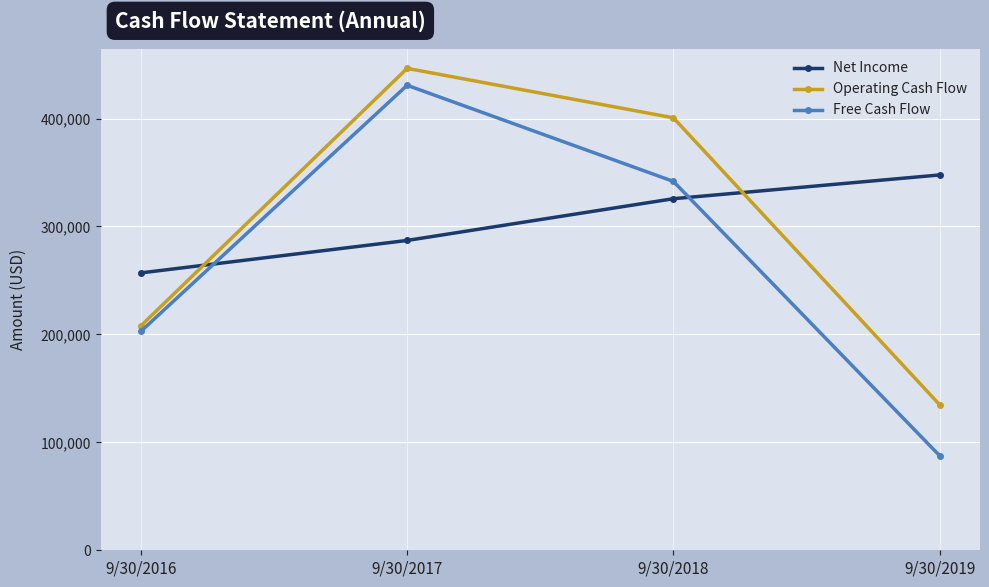

Reading left to right, extract all data points from this chart.

Net Income: 256999	287065	325723	347738
Operating Cash Flow: 208003	446492	400690	134863
Free Cash Flow: 202872	430820	341773	87680